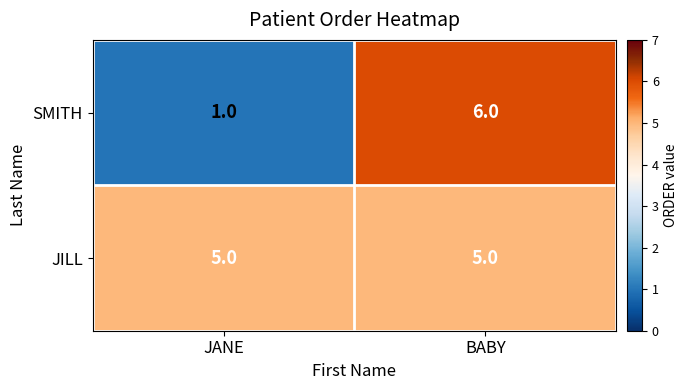

Reading left to right, list all the values displayed in this chart.

SMITH: 1	6
JILL: 5	5